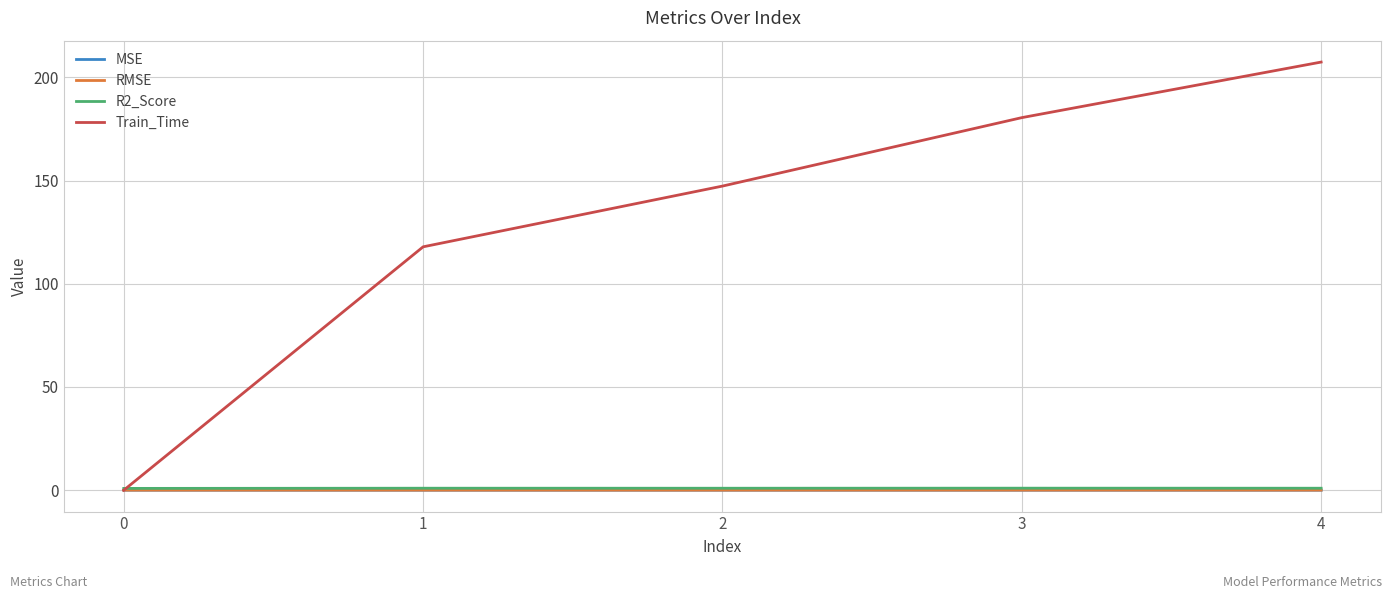

What is the total value across all series at 0?

0.9